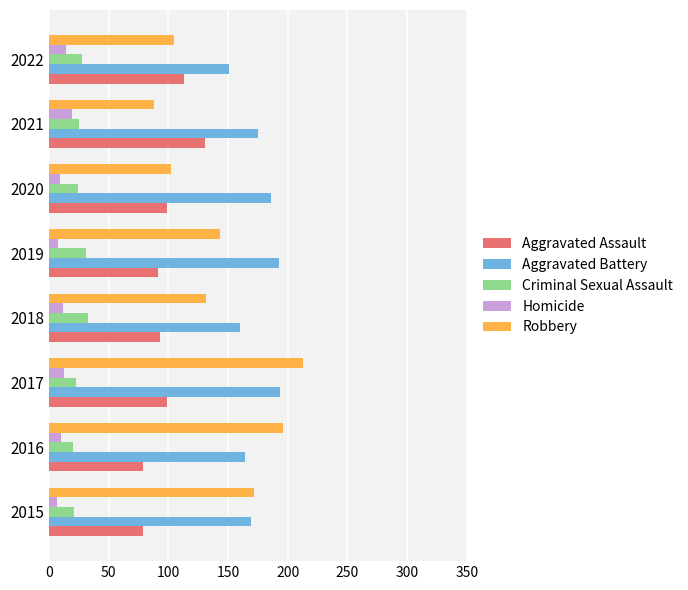

How many categories are shown in the chart?

8